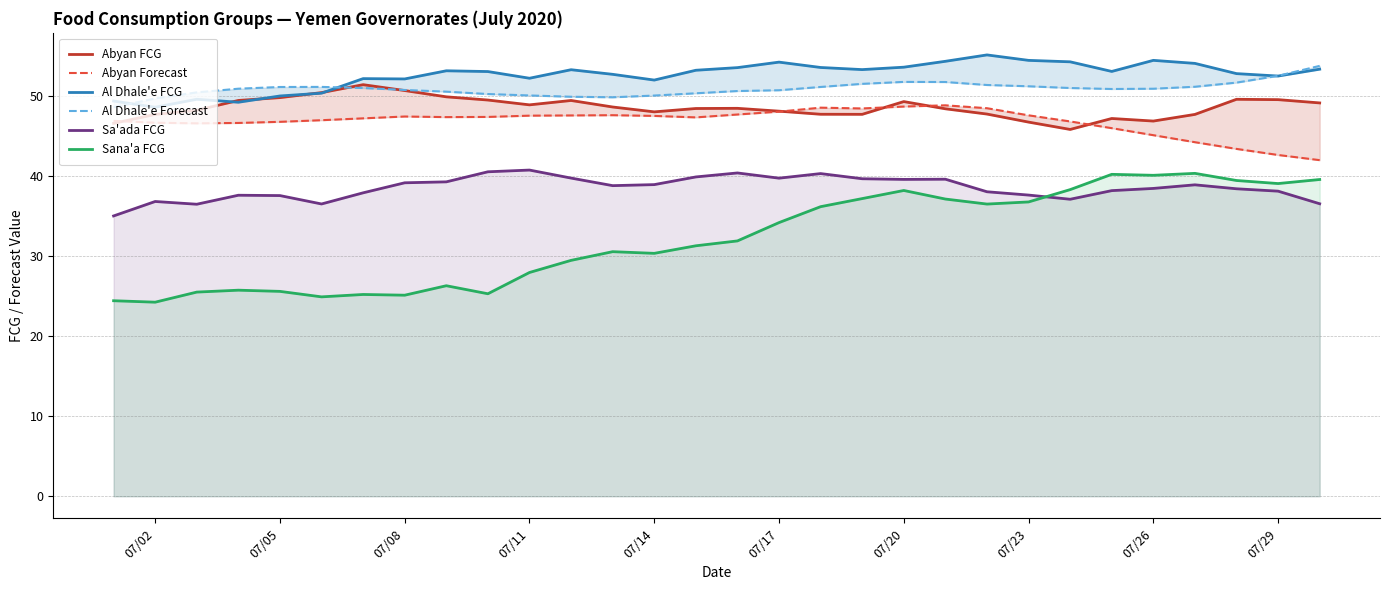

Is it true that Sa'ada FCG equals 58.9 at 07/26?

False